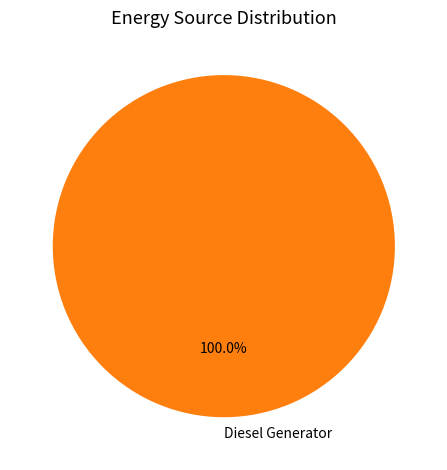

Rank the categories by value from highest to lowest.

Diesel Generator